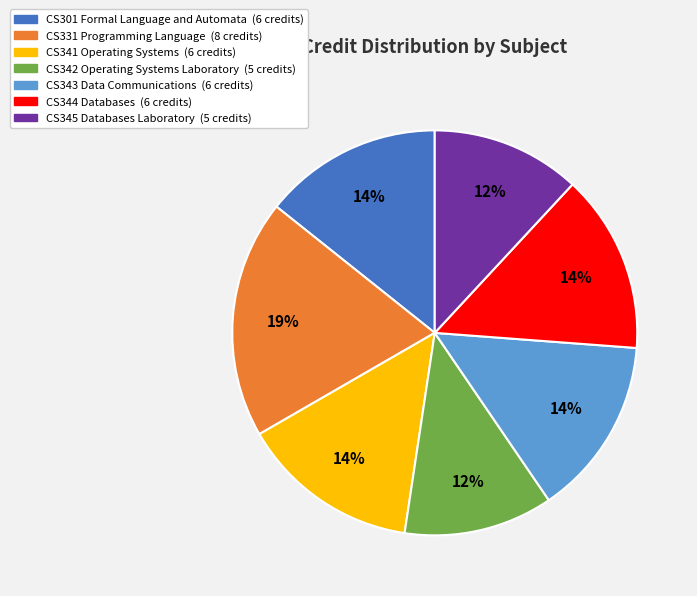

Is there a majority slice in this chart?

No